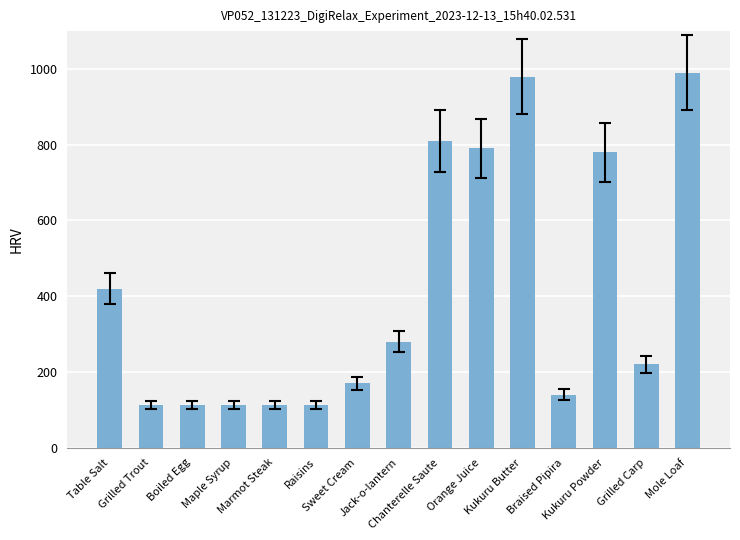

What is the change in value from Raisins to Braised Pipira?

+28